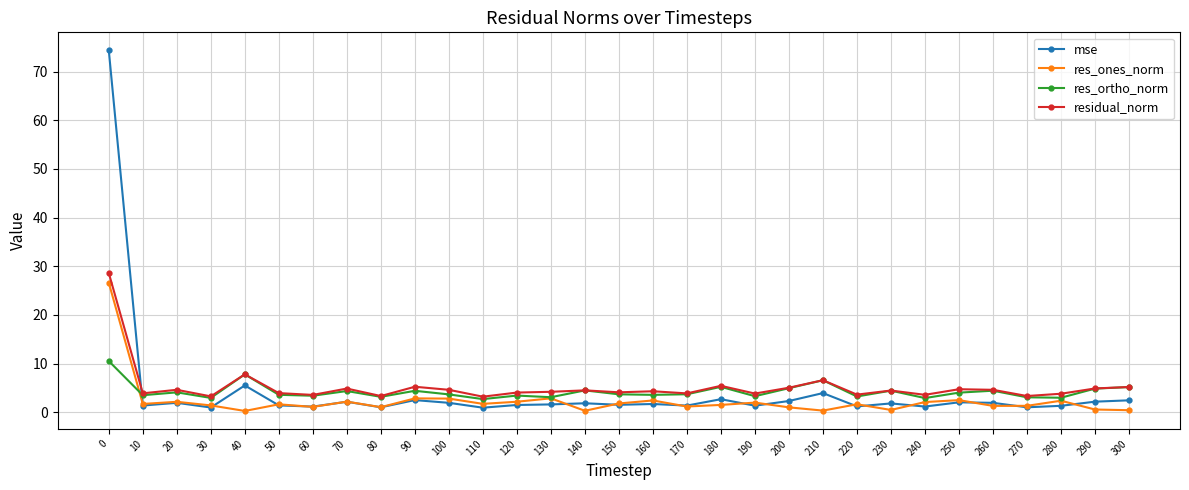

True or false: res_ones_norm has more than 2 points higher than both neighbors.

True